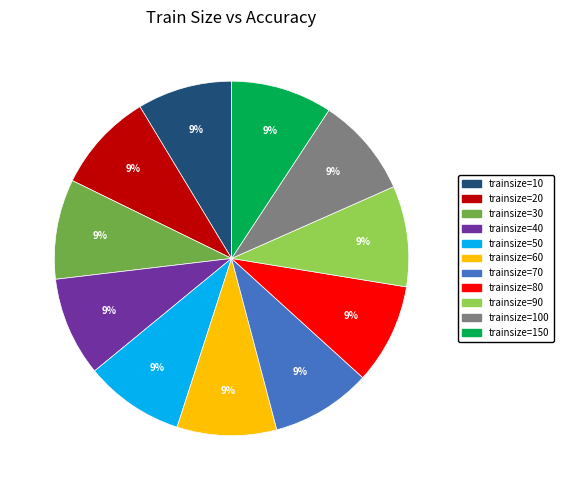

Combined, do trainsize=20 and trainsize=80 account for over 50%?

No